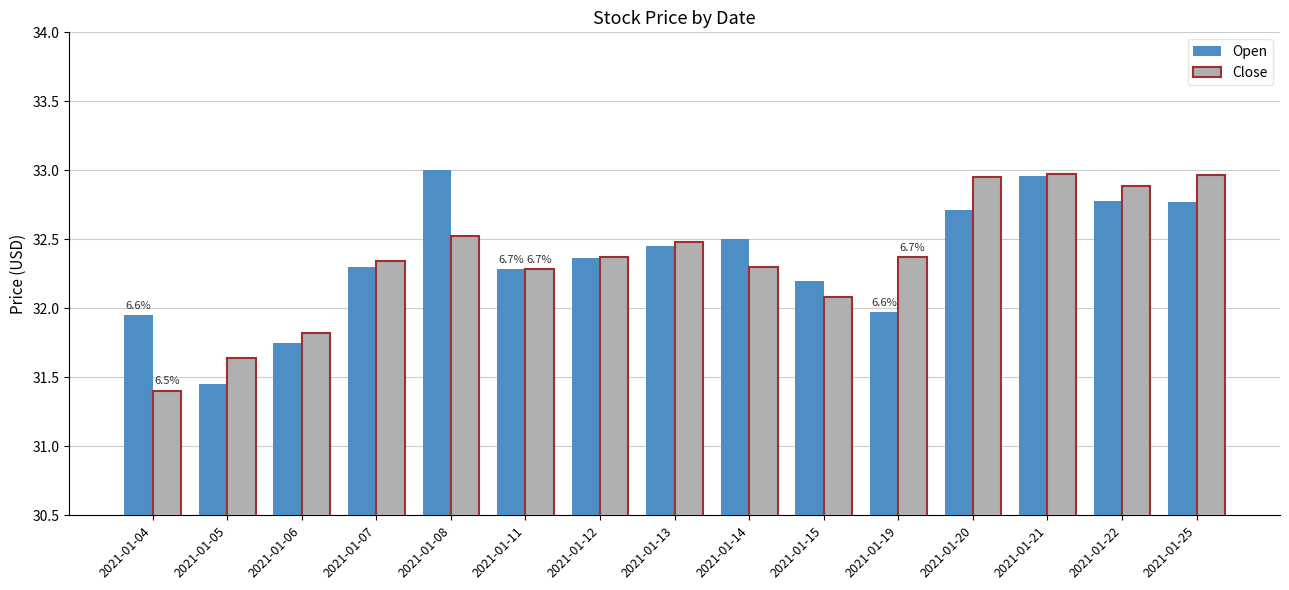

What is the sum of the Close values at 2021-01-08 and 2021-01-04?

63.9